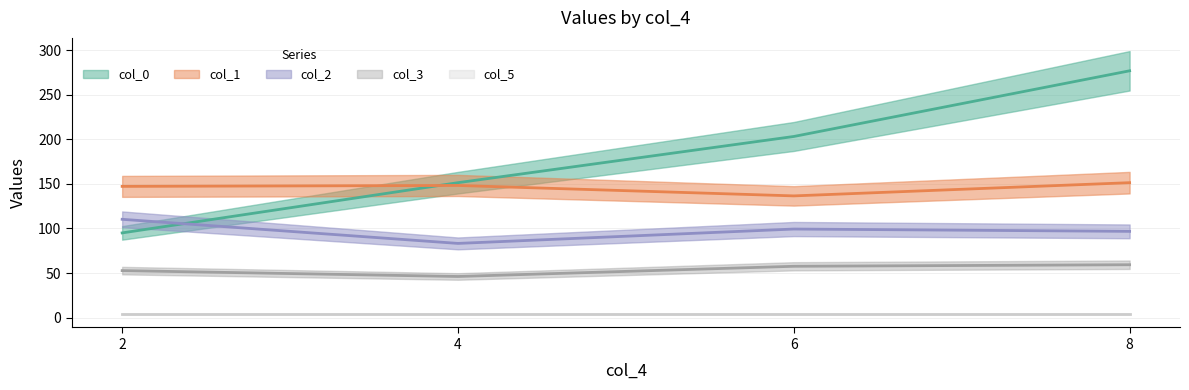

In col_1, how many points are higher than both neighbors (excluding endpoints)?

1